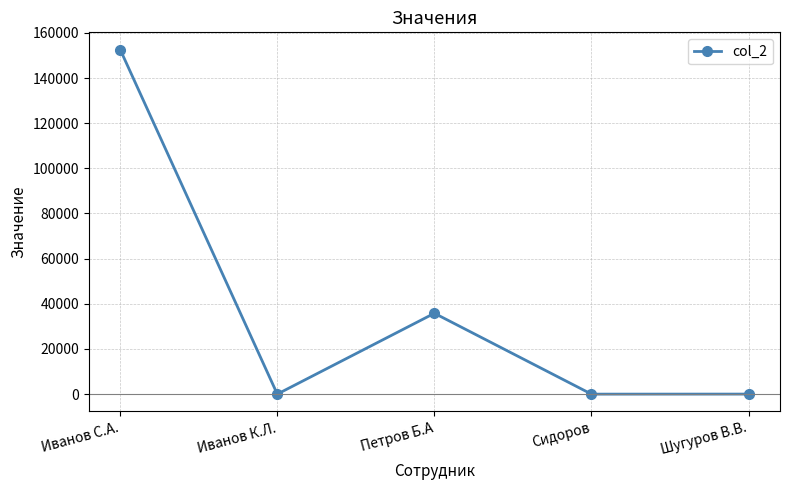

Which label corresponds to the largest value in the chart?

Иванов С.А.